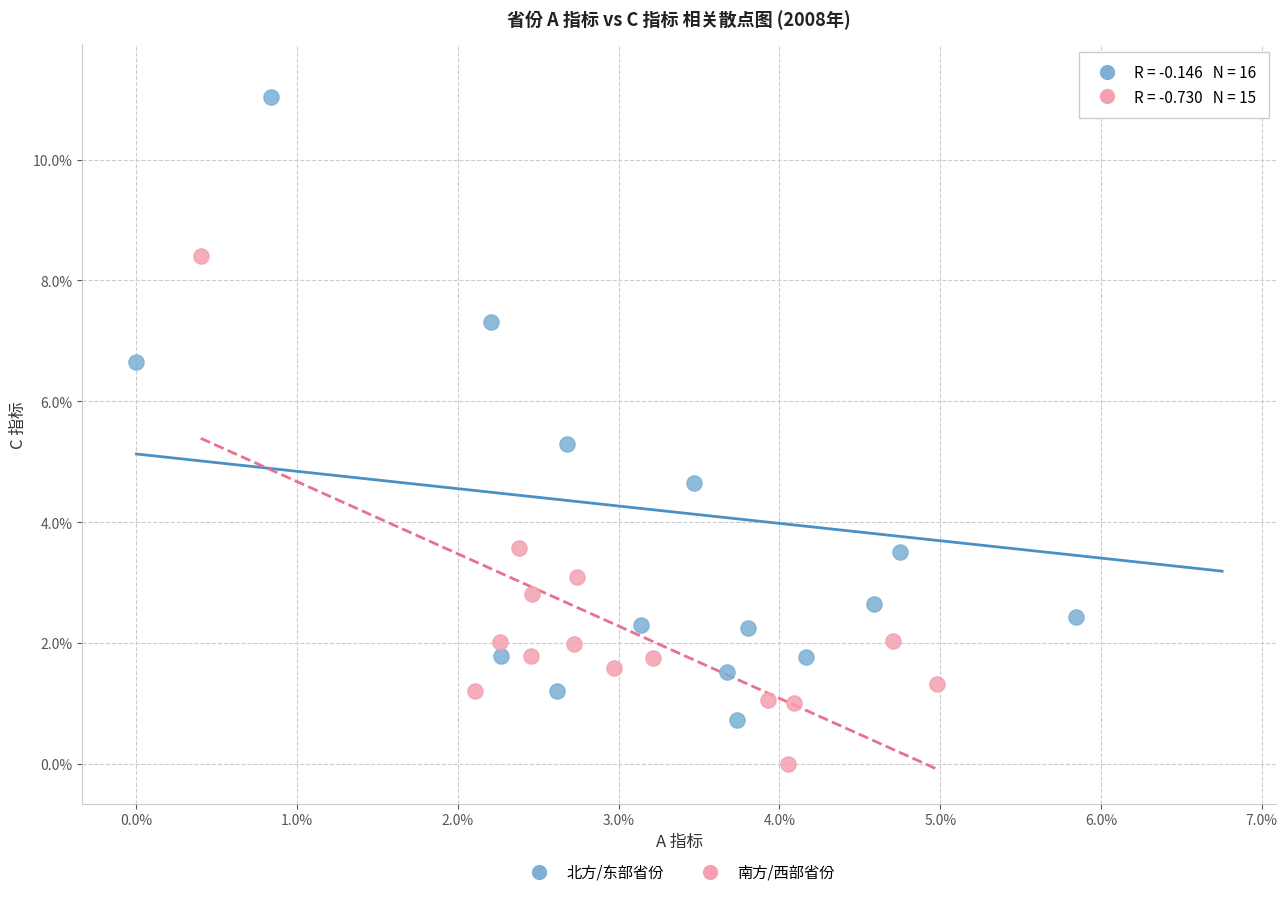

Which series has the largest Y range (max minus min)?

北方/东部省份